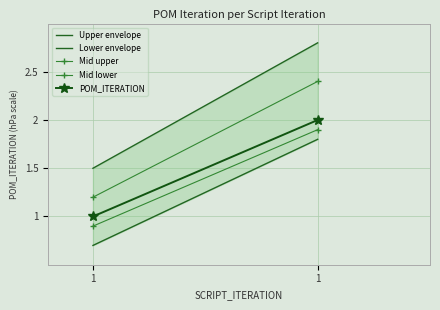

Is the value of POM_ITERATION at 1 greater than the value of Mid upper at 1?

No